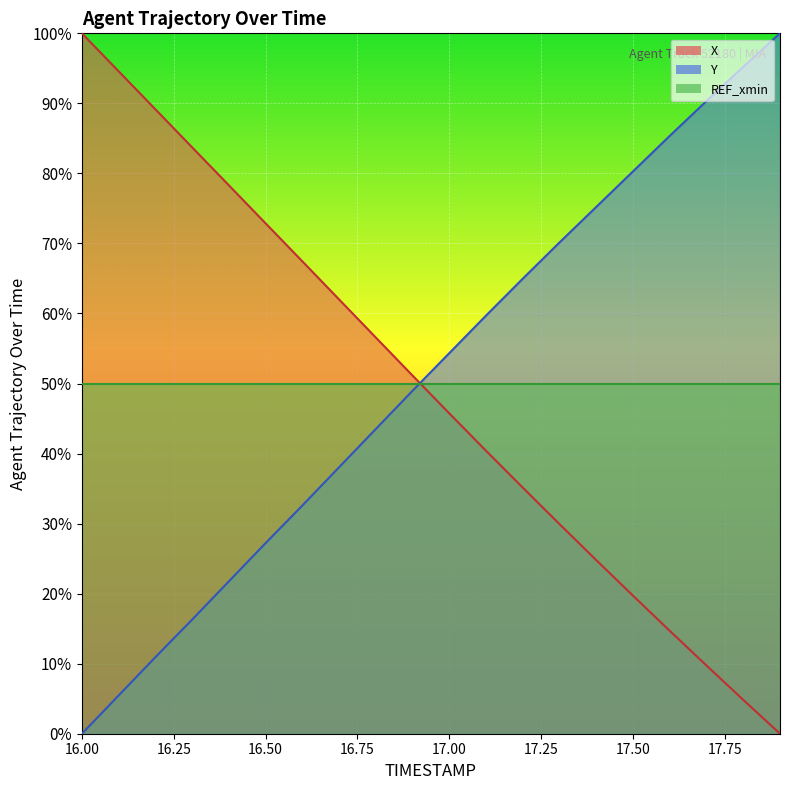

What is the value of the Y point at the 20th from the left?

100.0